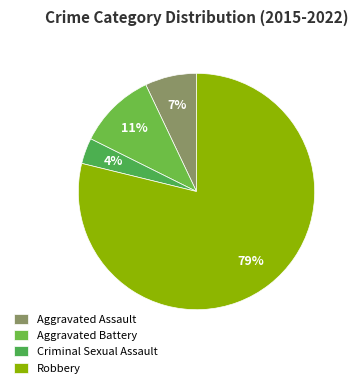

Which slice is the smallest?

Criminal Sexual Assault